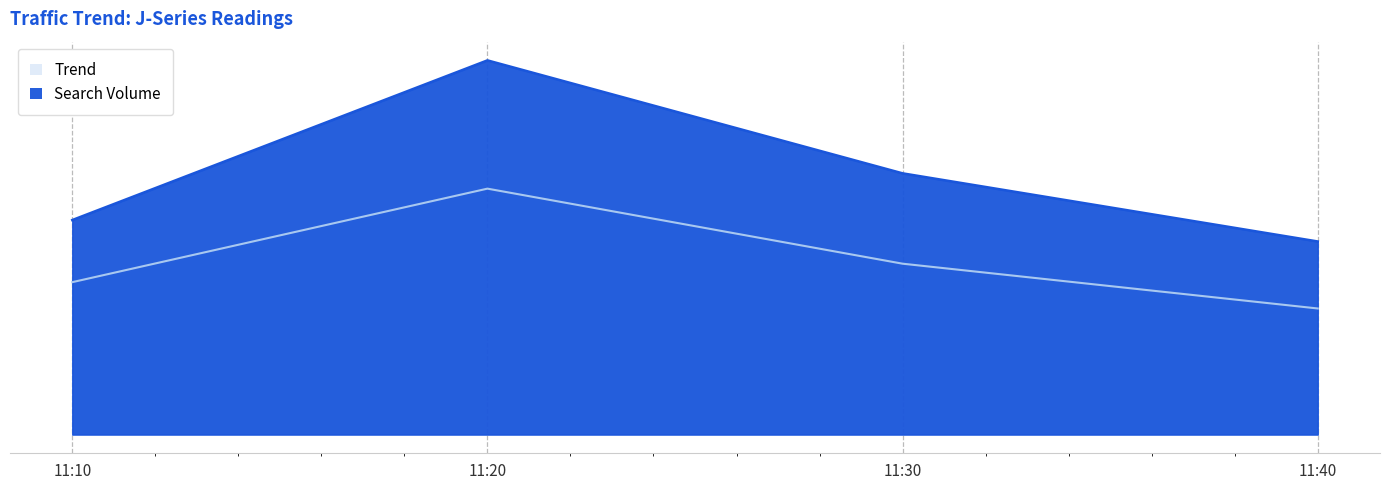

At which category does J2 reach its first local peak?

11:20